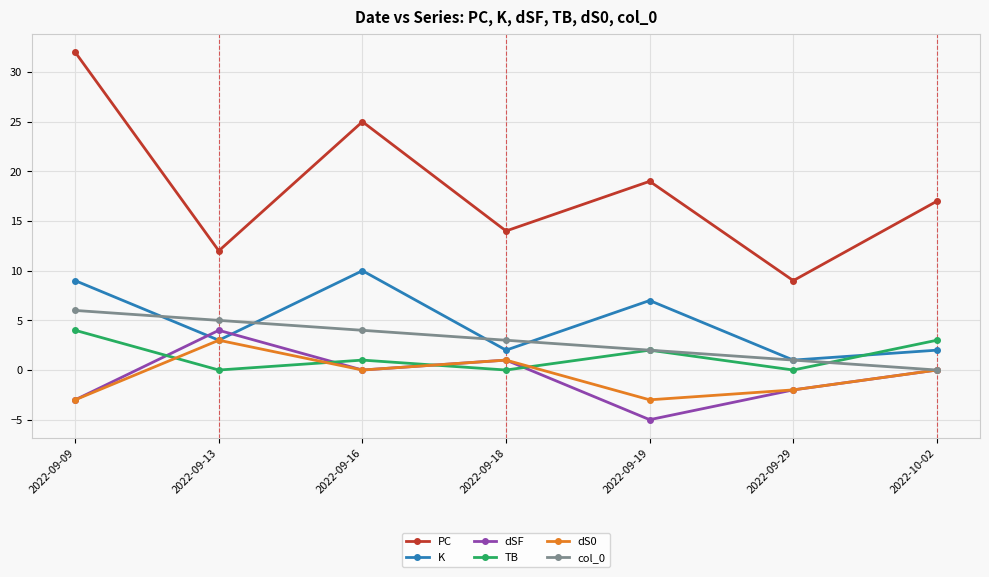

How many lines are shown in the chart?

6